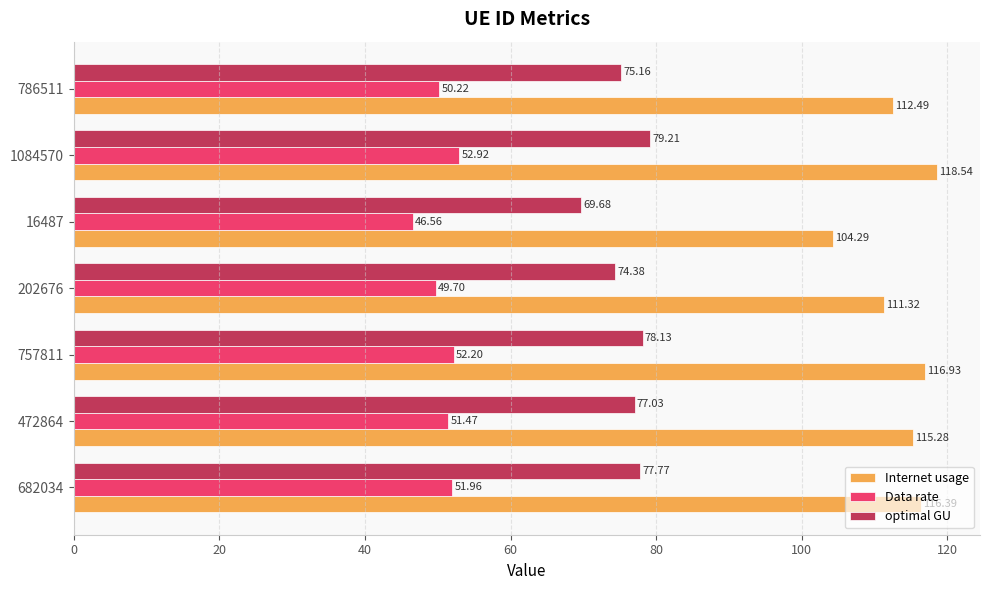

What is the average value of the Data rate series?

50.7